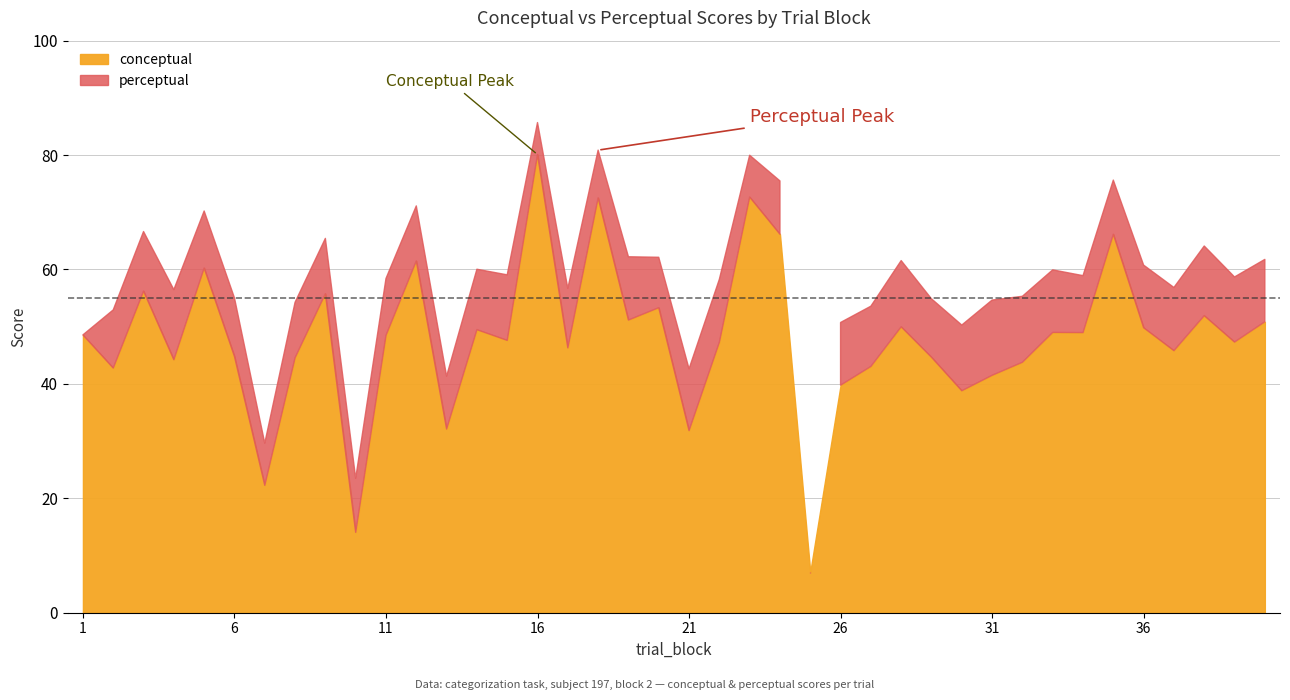

Where is the first local maximum for perceptual?

3